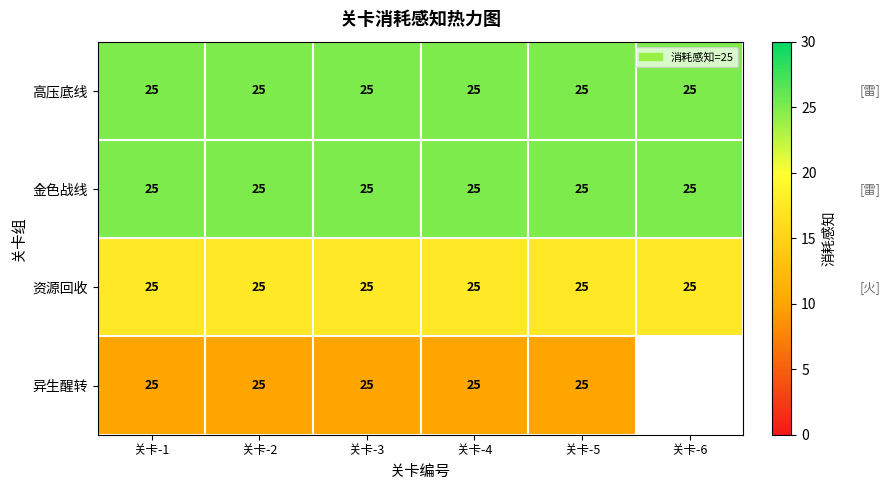

List the series in order of their peak value, lowest first.

异生醒转, 资源回收, 高压底线, 金色战线